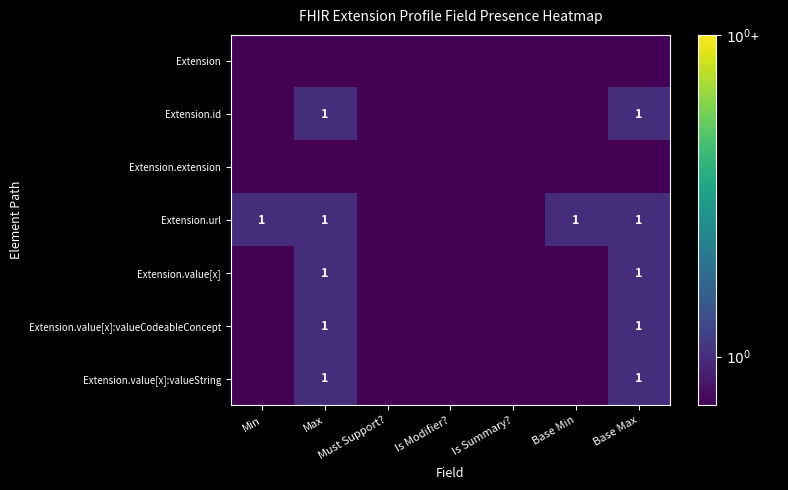

True or false: Extension.value[x]:valueCodeableConcept has a value of 0.7 at Base Max.

False